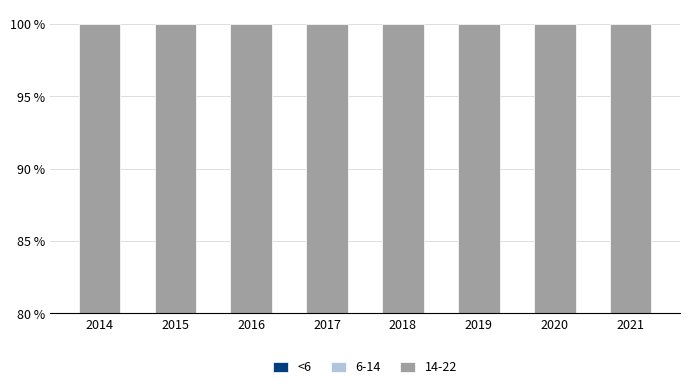

What is the sum of all values?

219.1